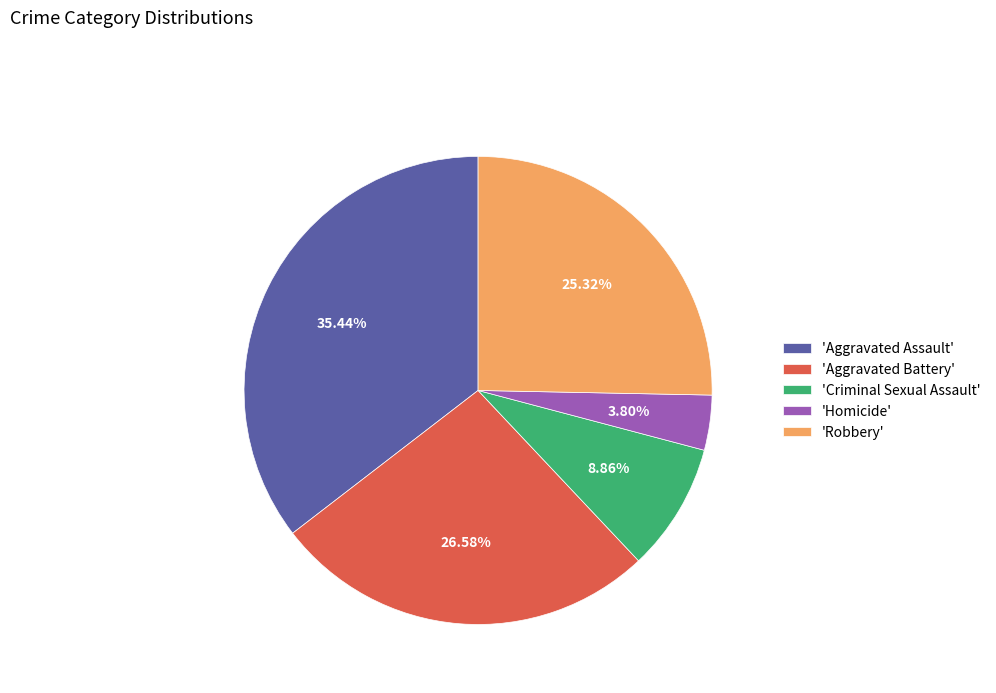

Which has a higher value, 'Aggravated Assault' or 'Robbery'?

'Aggravated Assault'